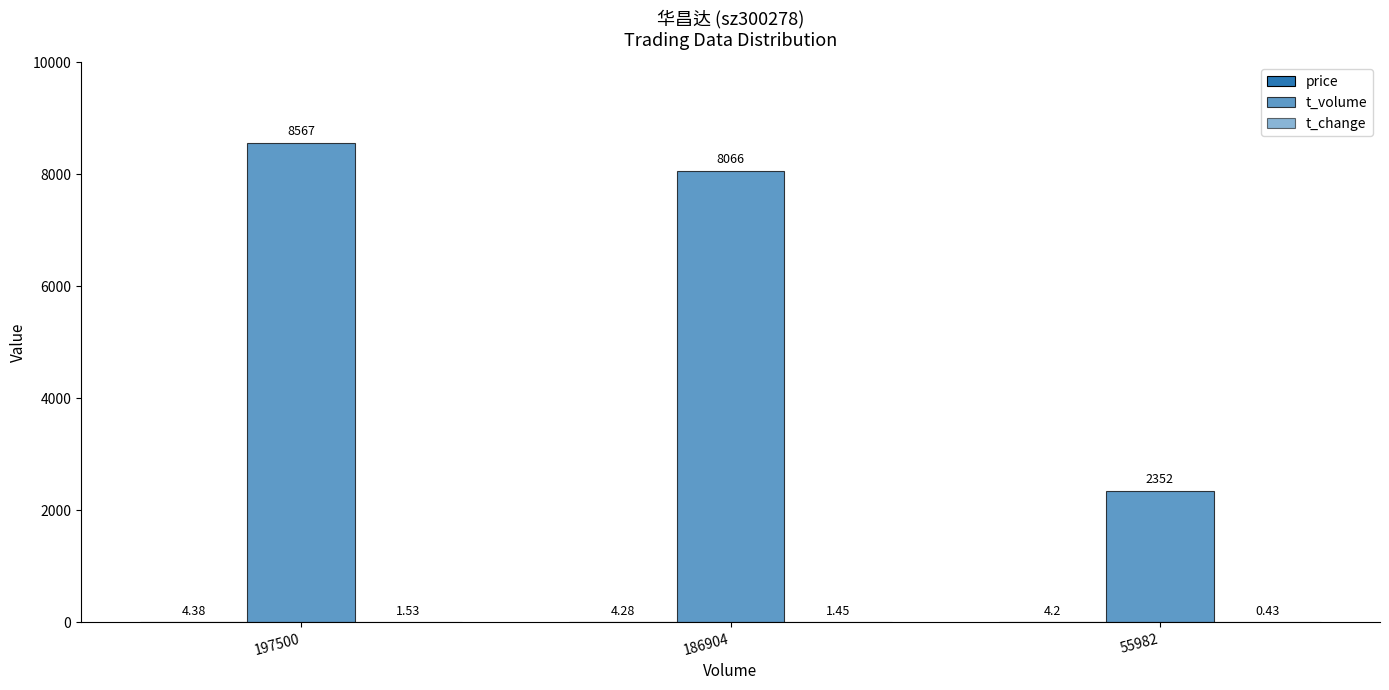

How many series are shown in this chart?

3